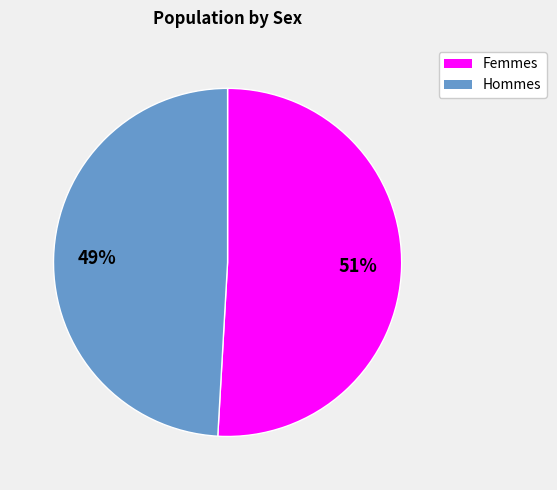

To the nearest percent, what is the average slice percentage?

50%